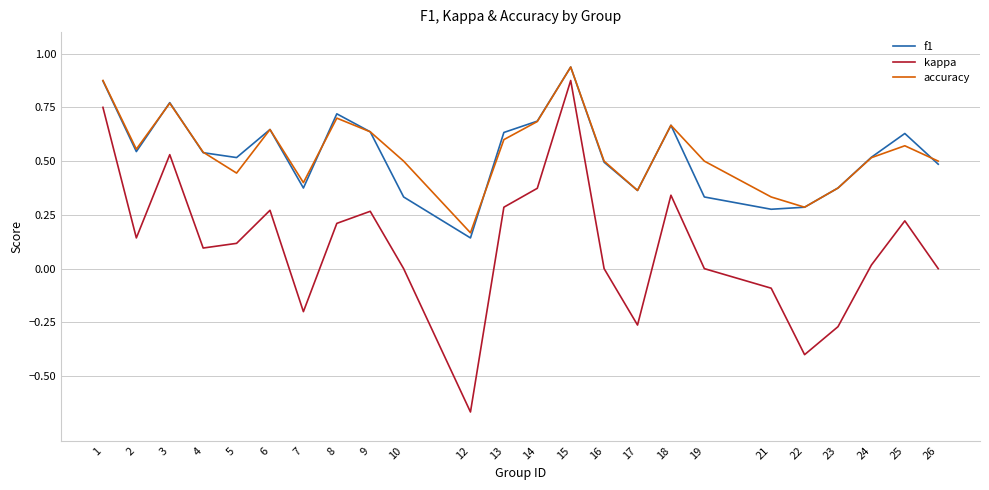

At which category is the sum across all series the highest?

15